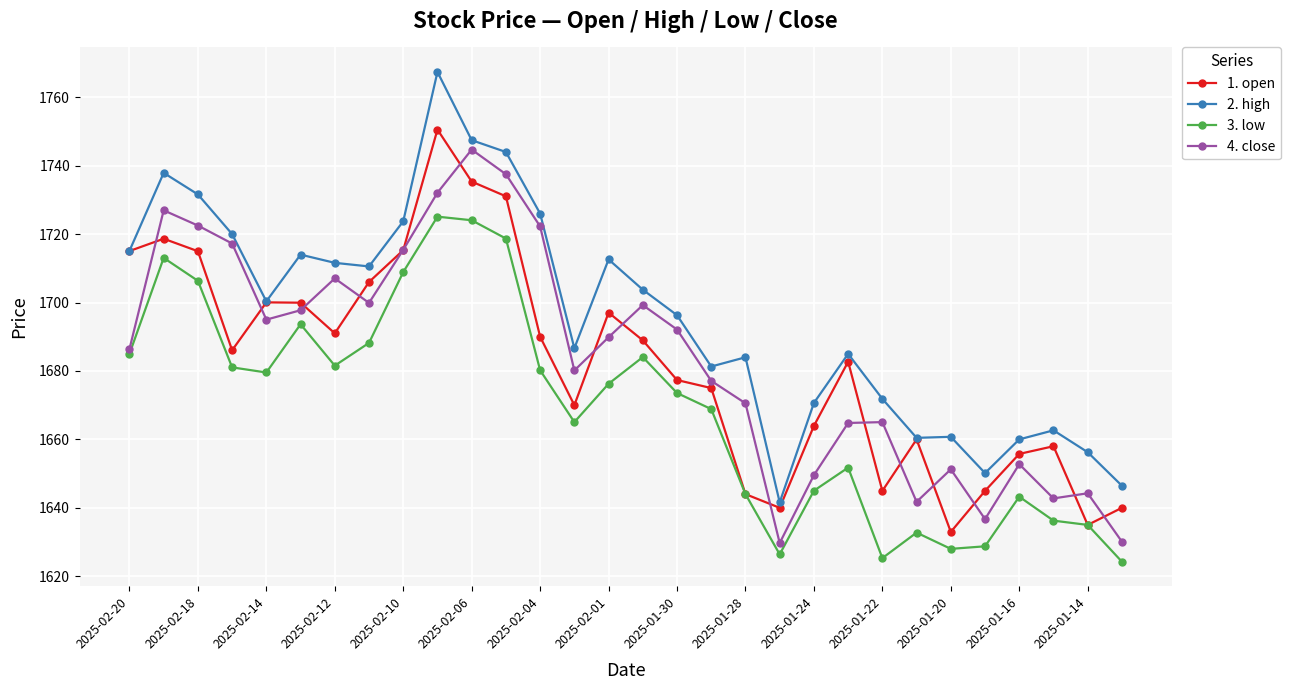

What is the value of the 2. high point at the 9th from the left?

1723.8